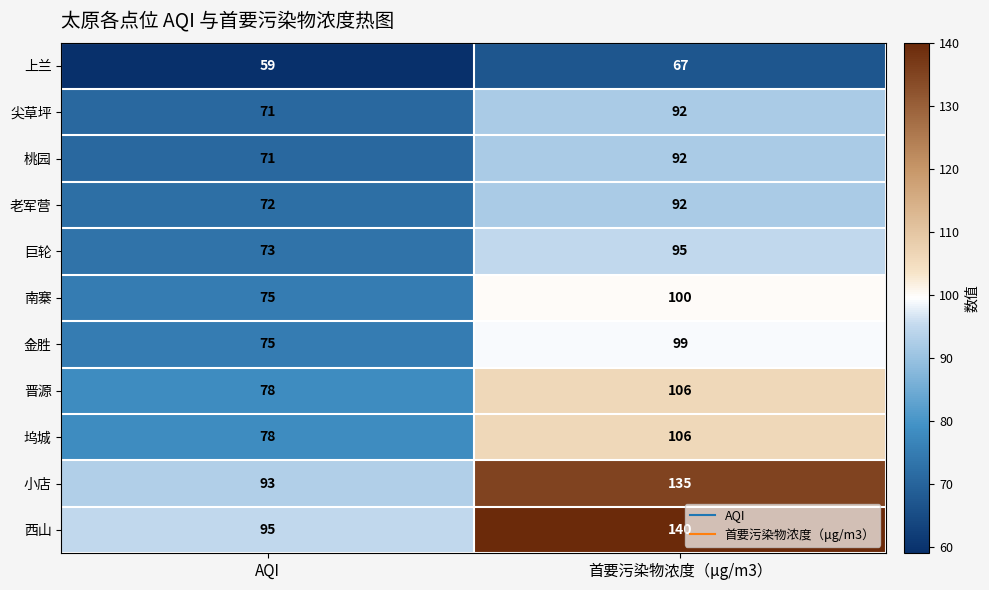

What is the average value of the 上兰 series?

63